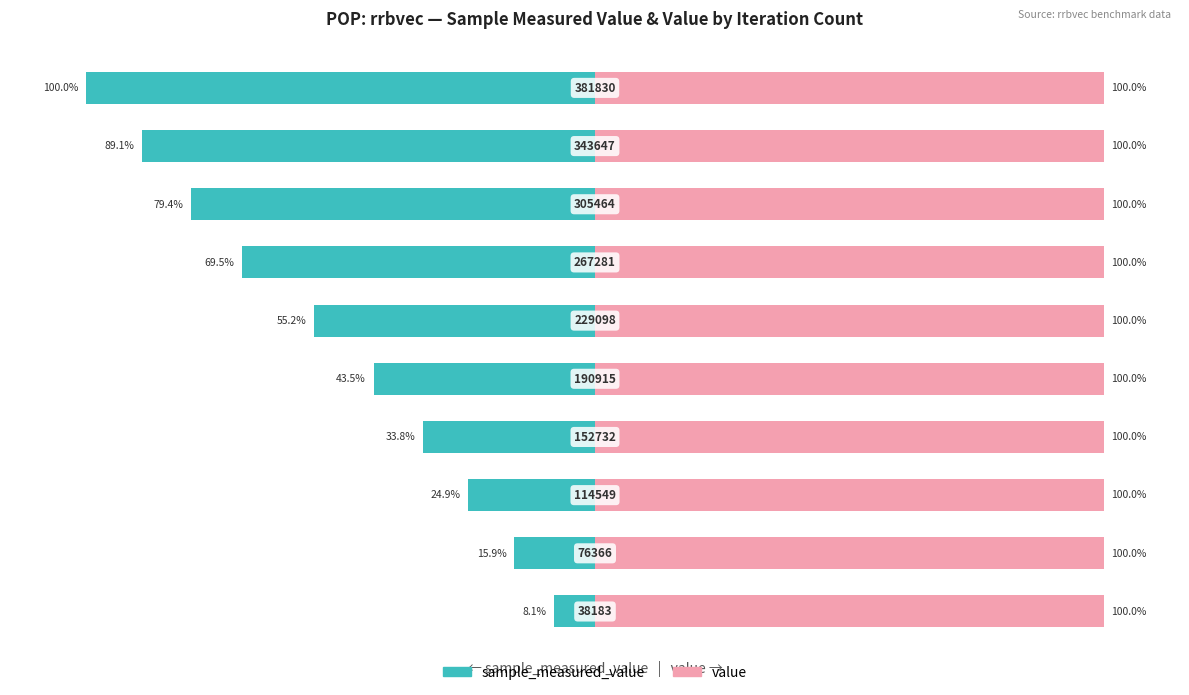

What is the average value of the value series?

0.6